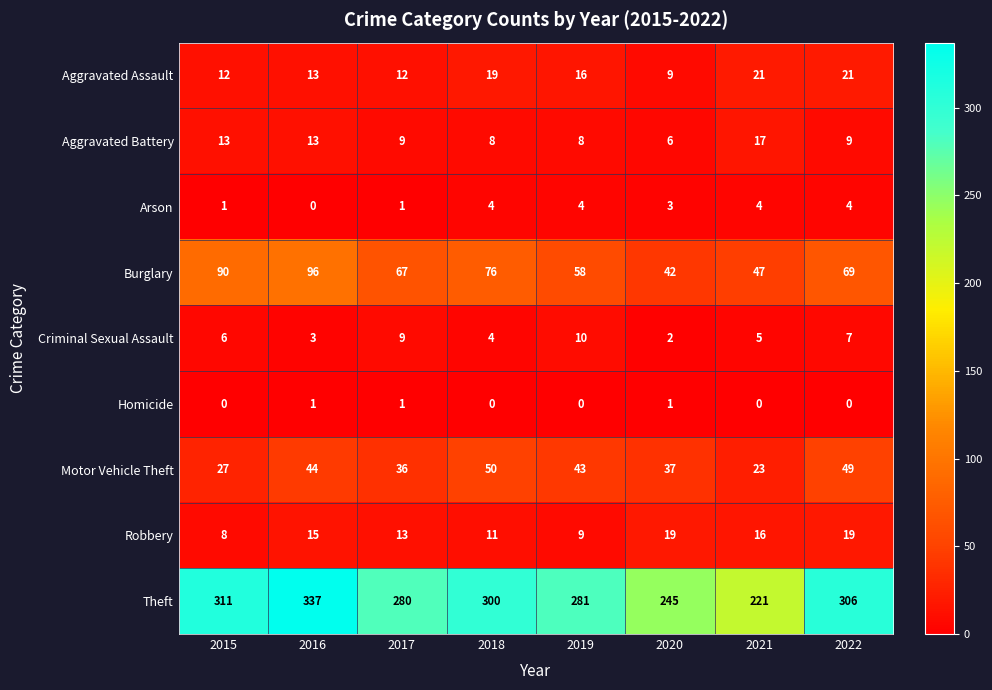

What is the maximum value shown in the chart?

337